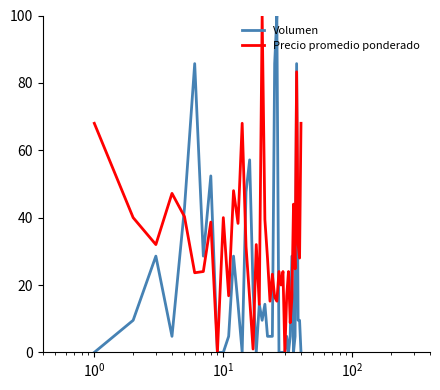

List the series in order of their overall mean, lowest first.

Volumen, Precio promedio ponderado